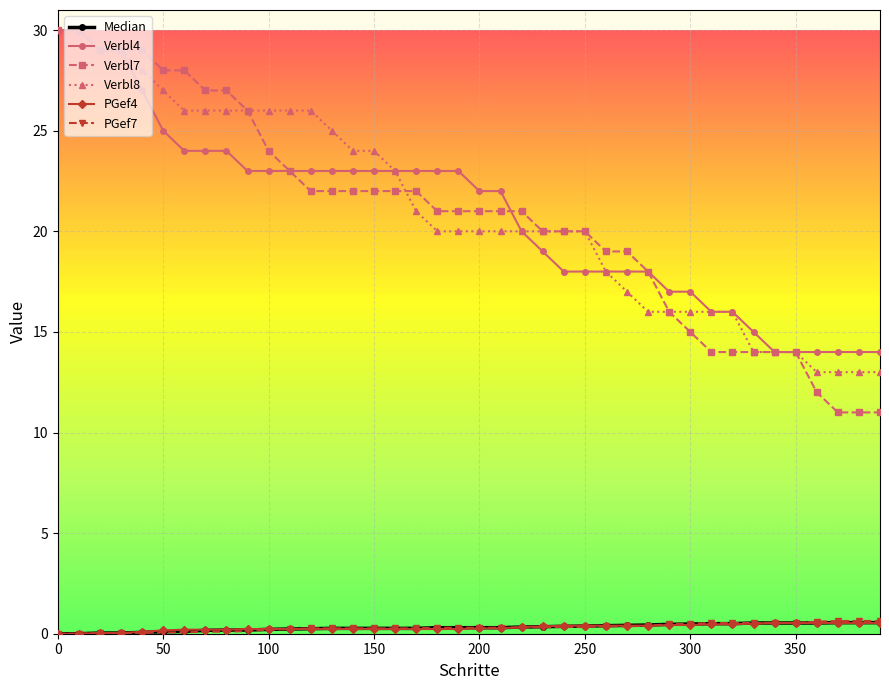

True or false: PGef7 and Verbl7 cross at least once.

False